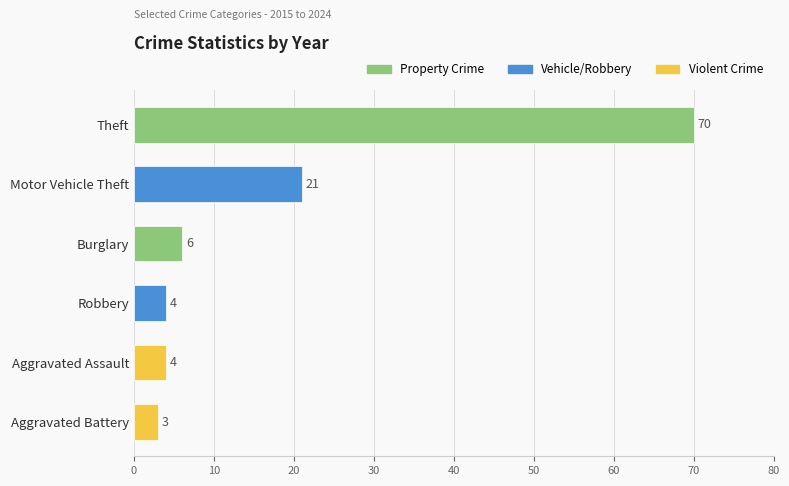

What is the average value?

18